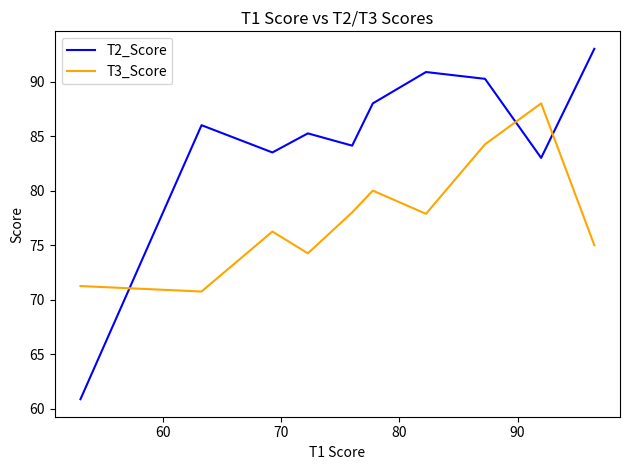

What is the maximum value for T2_Score?

93.0